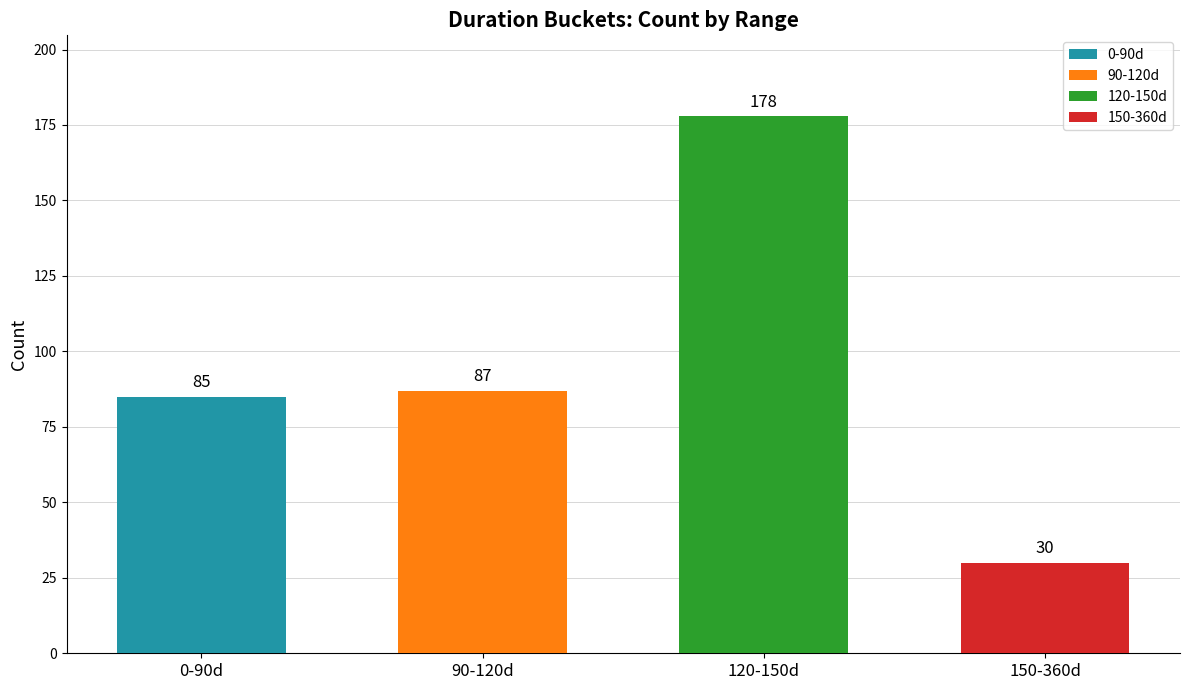

Rank the categories by value from highest to lowest.

120-150d, 90-120d, 0-90d, 150-360d